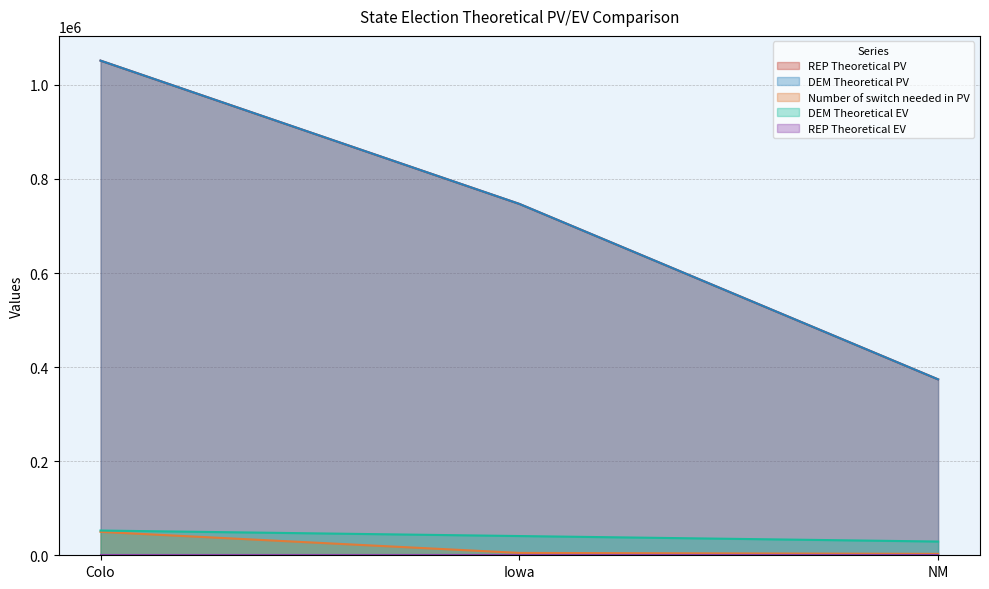

At which category is the sum across all series the highest?

Colo